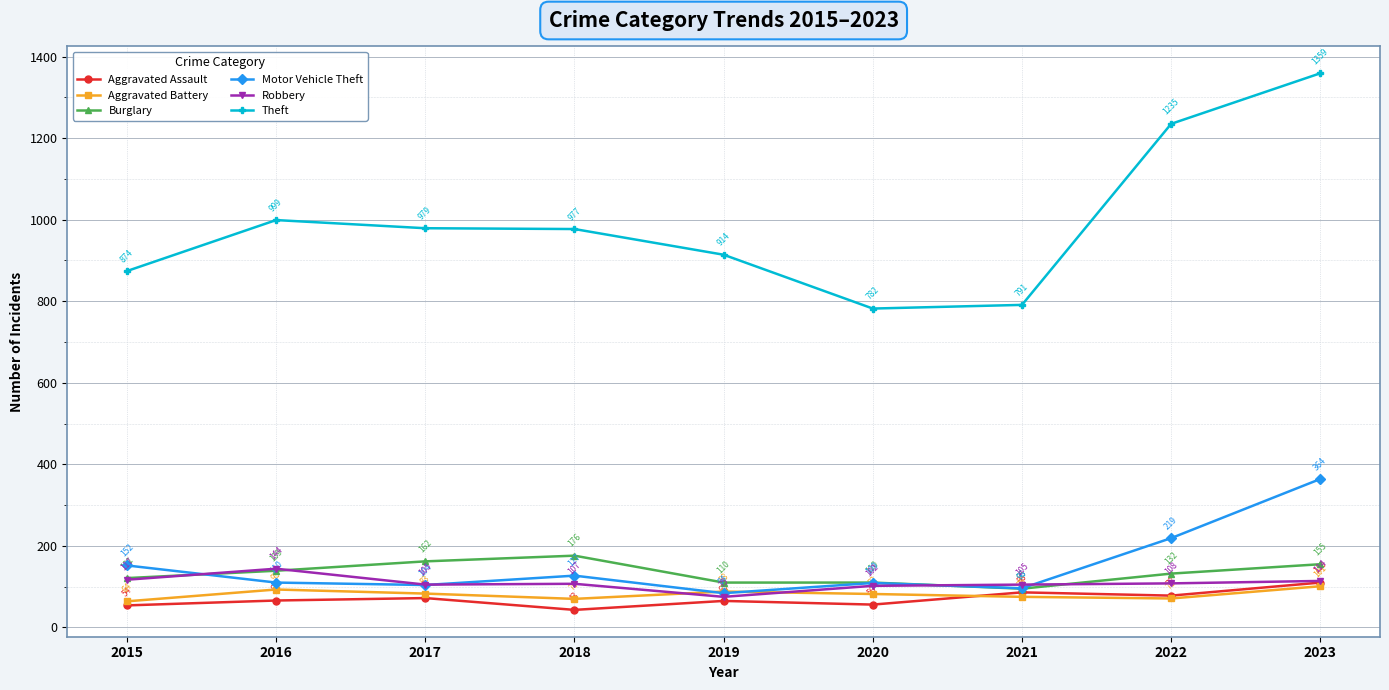

The Burglary series shows 237 at 2022. True or false?

False